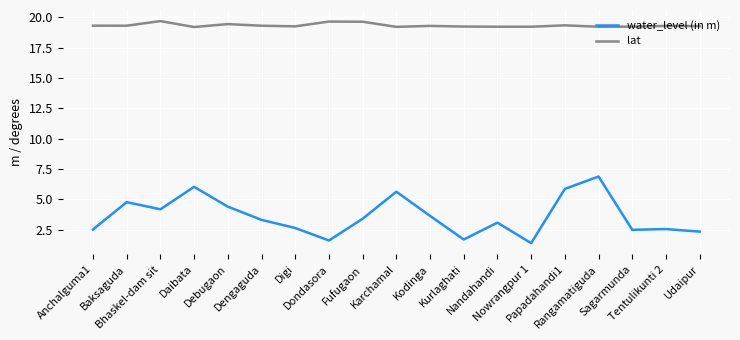

At which category is the sum across all series the highest?

Rangamatiguda